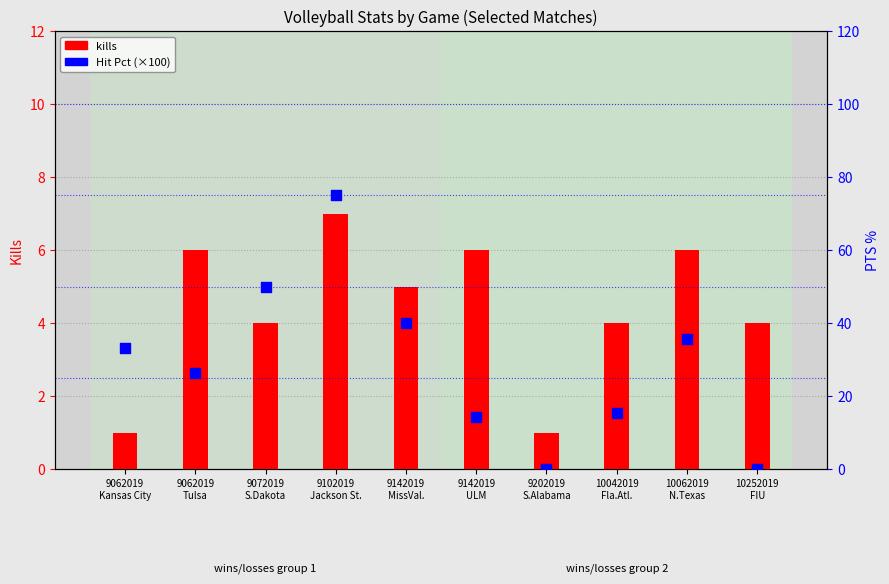

Which series reaches the maximum Y coordinate?

Hit Pct (%)